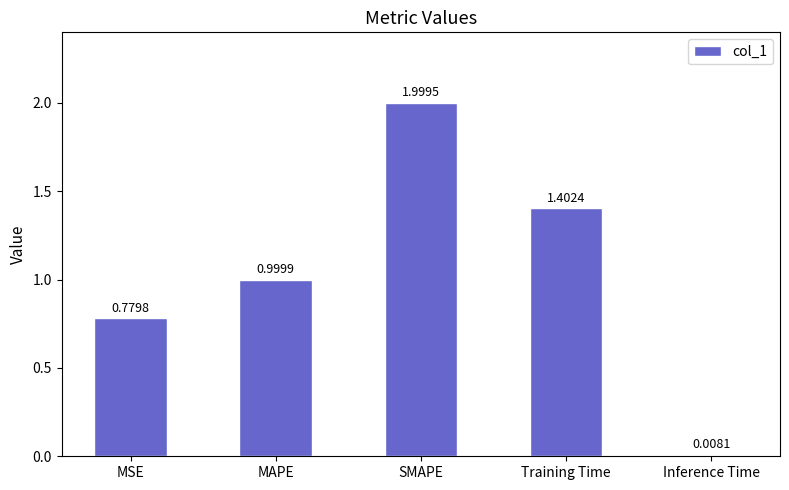

List the labels in order of value, smallest first.

Inference Time, MSE, MAPE, Training Time, SMAPE